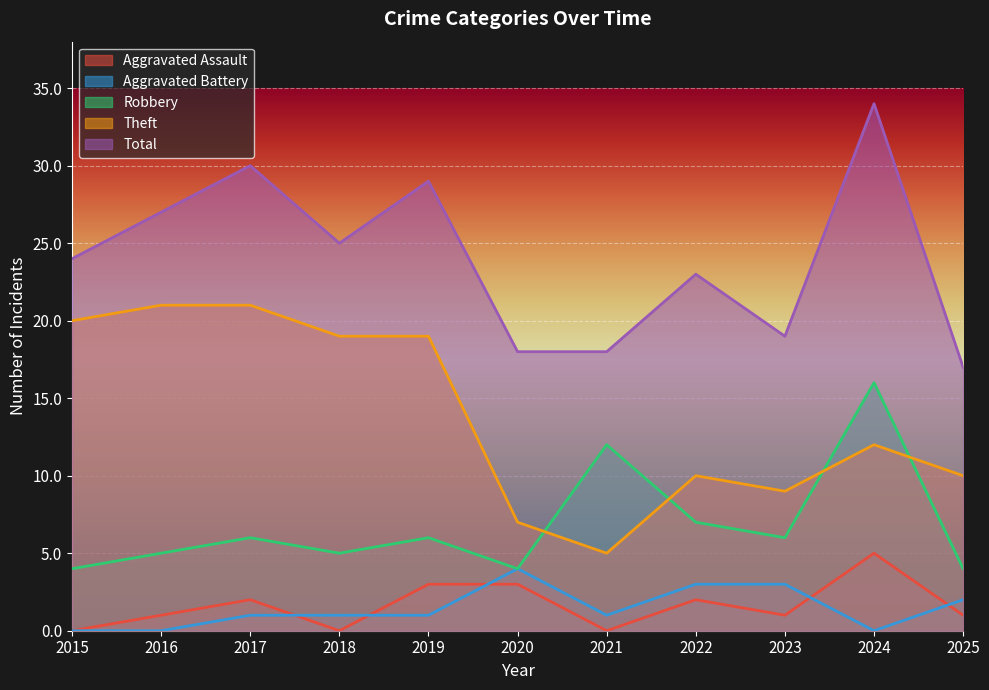

Rank the series by their maximum value, from highest to lowest.

Total, Theft, Robbery, Aggravated Assault, Aggravated Battery